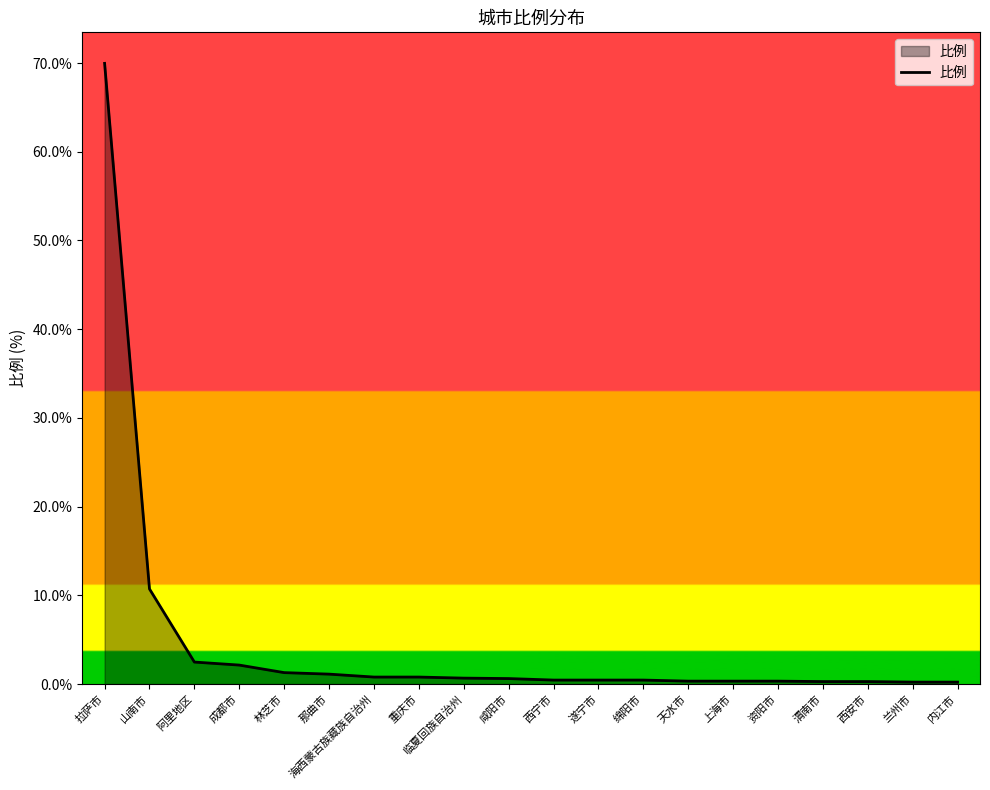

The value at 山南市 is 16.2. True or false?

False